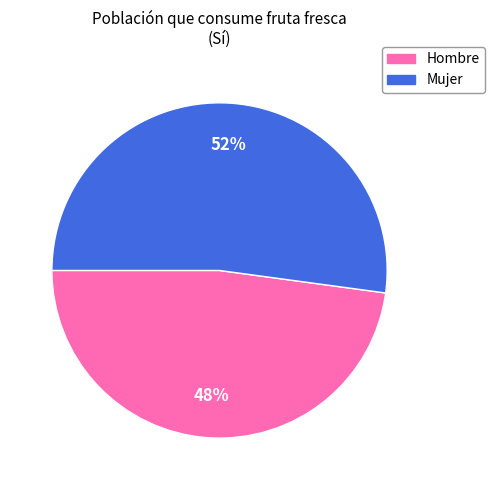

What is the largest slice in the pie chart?

Mujer